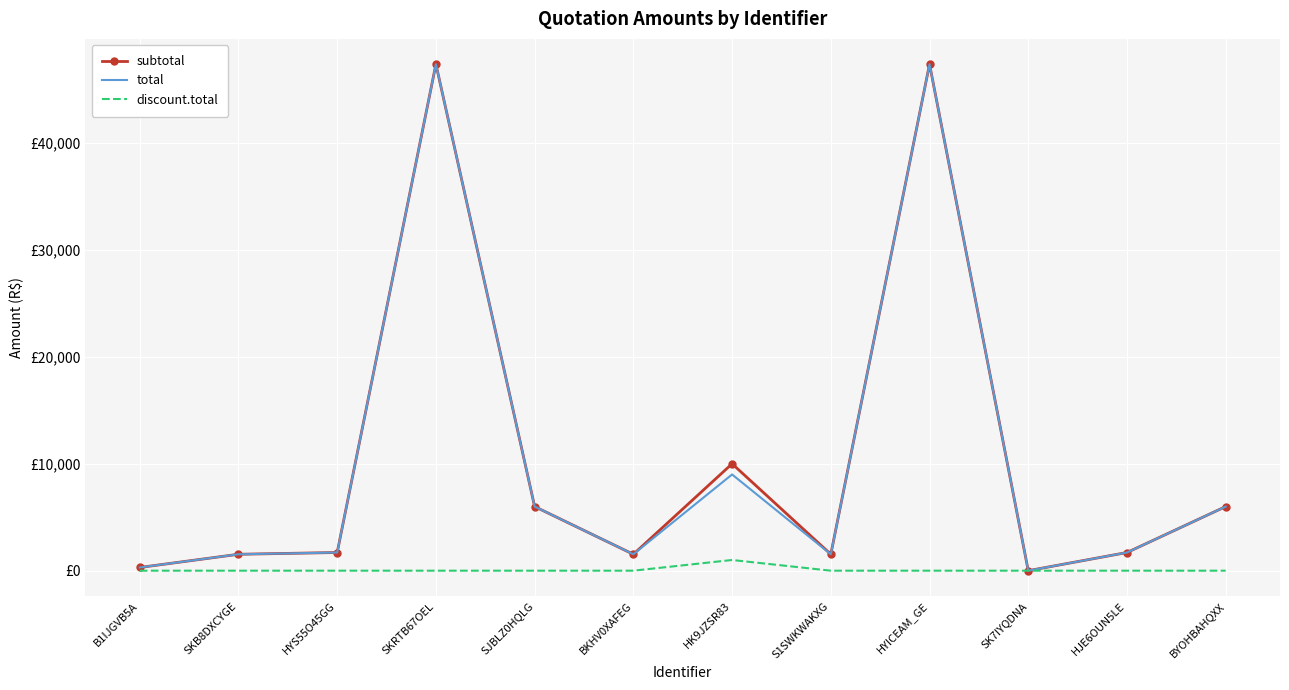

Which series changed the most between SKB8DXCYGE and HYICEAM_GE?

subtotal